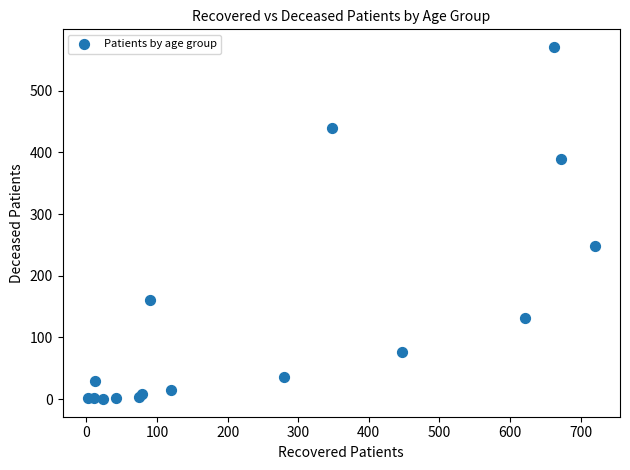

What Y value in the scatter plot is closest to 285?

248